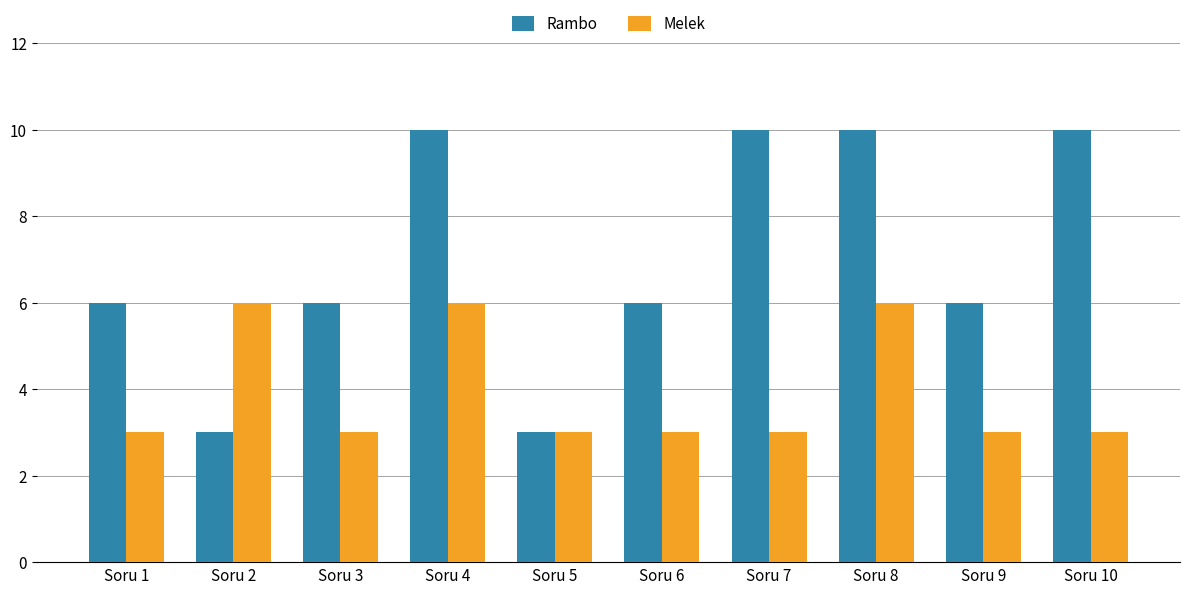

How many data points does each series have?

10